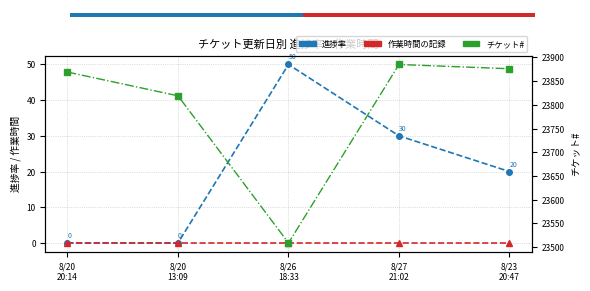

At which label does 作業時間の記録 reach its peak?

8/20
20:14